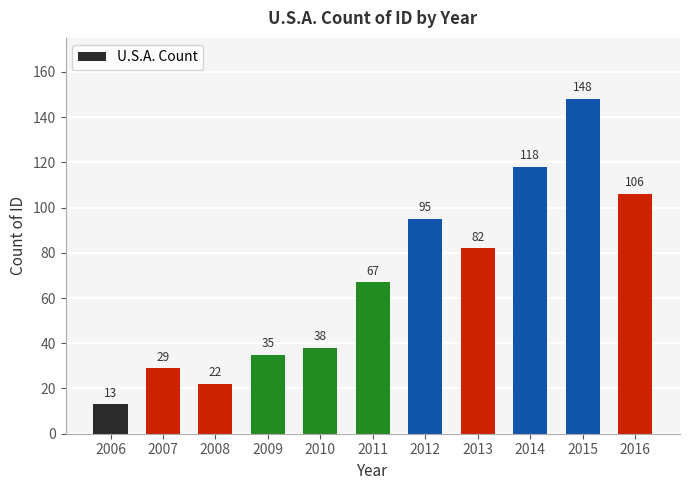

What is the maximum value shown in the chart?

148